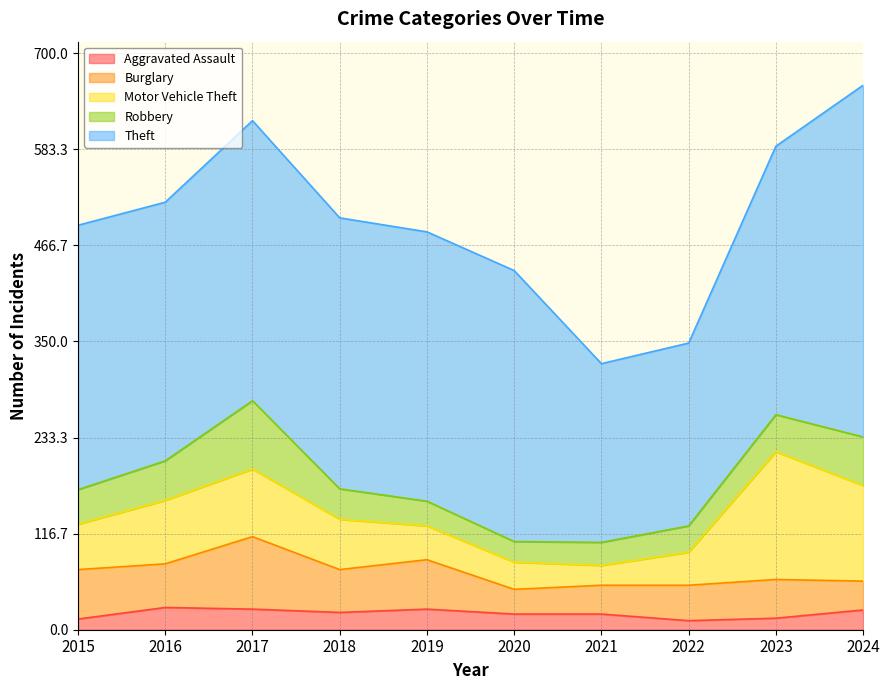

Reading right to left, extract all data points from this chart.

Aggravated Assault: 2024=24	2023=14	2022=11	2021=19	2020=19	2019=25	2018=21	2017=25	2016=27	2015=13
Burglary: 2024=35	2023=47	2022=43	2021=35	2020=30	2019=60	2018=52	2017=88	2016=53	2015=60
Motor Vehicle Theft: 2024=116	2023=155	2022=40	2021=24	2020=33	2019=41	2018=61	2017=82	2016=77	2015=55
Robbery: 2024=59	2023=45	2022=32	2021=28	2020=25	2019=30	2018=37	2017=83	2016=48	2015=42
Theft: 2024=427	2023=326	2022=222	2021=217	2020=329	2019=327	2018=329	2017=340	2016=314	2015=321